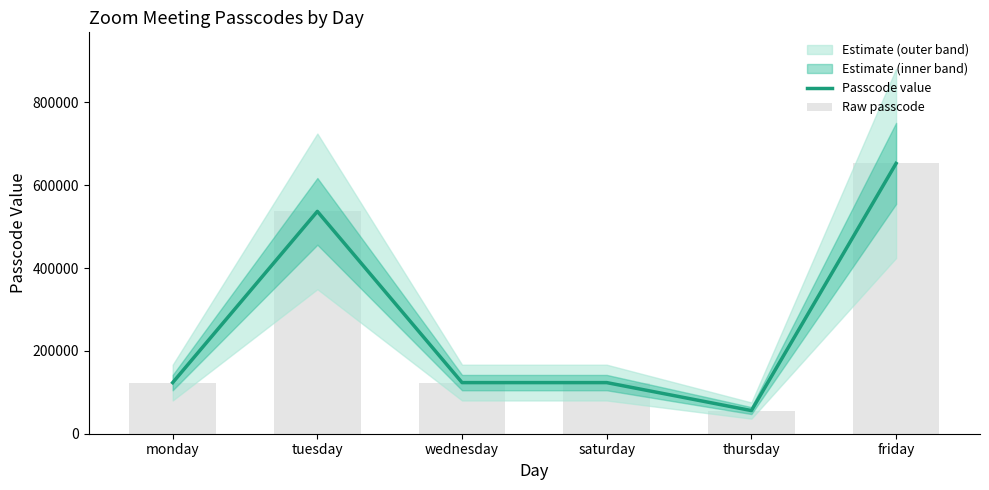

Which series has the largest range (max minus min)?

Passcode value